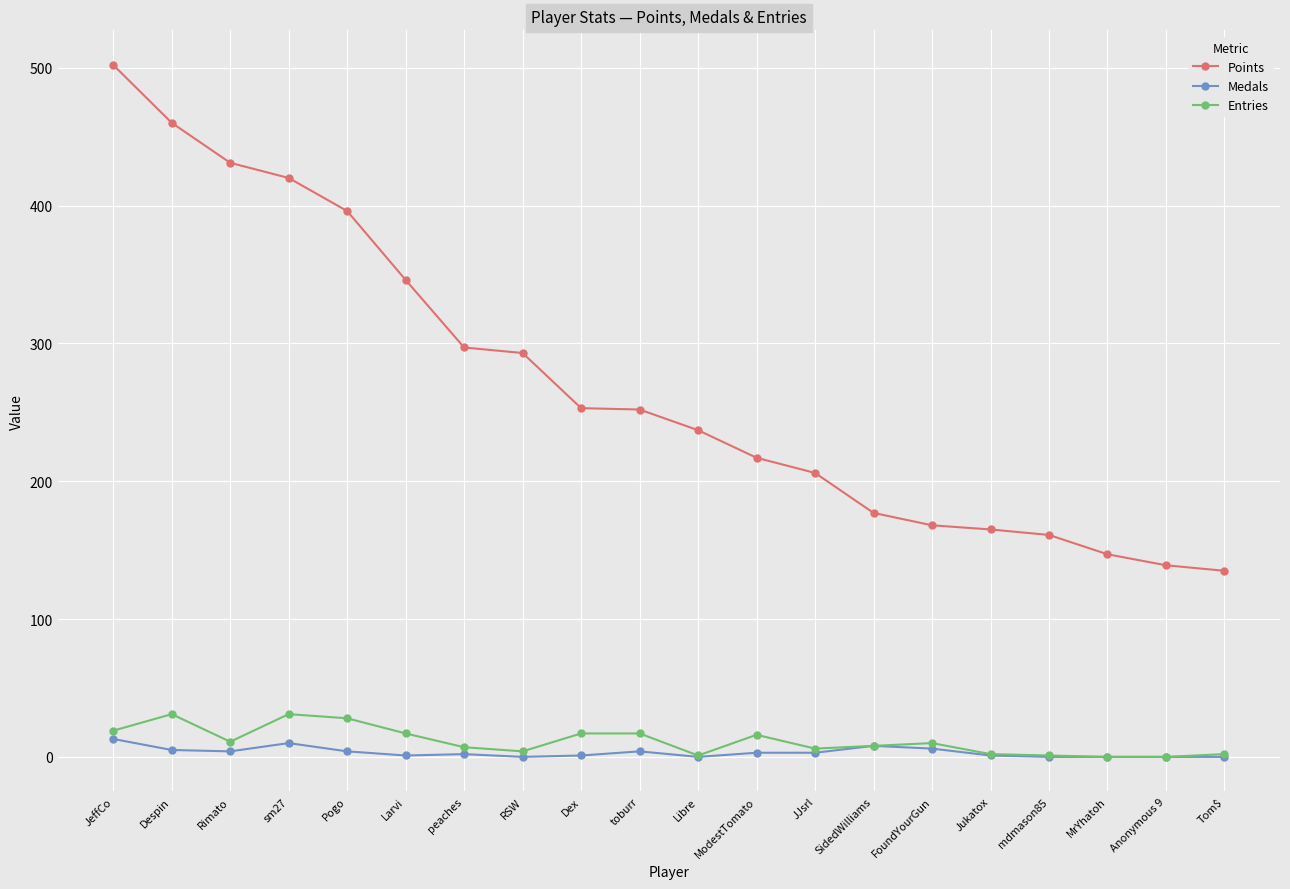

True or false: Points and Medals intersect in this chart.

False